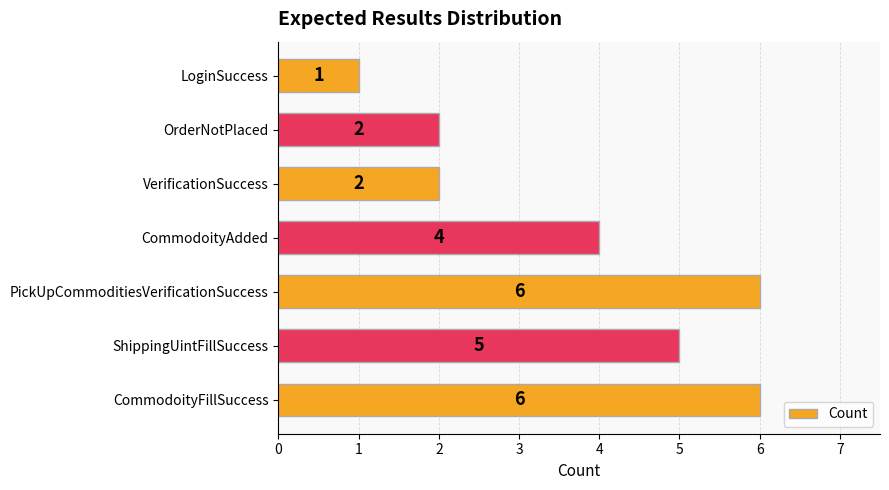

What is the difference between the maximum and minimum values?

5